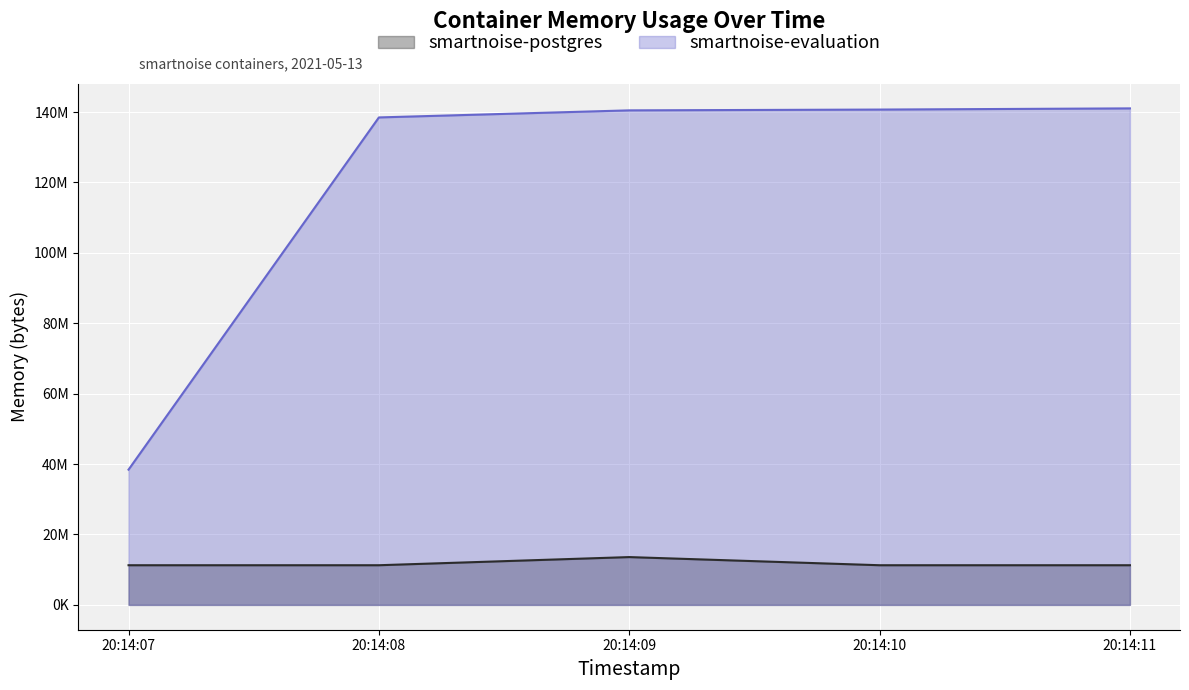

What is the minimum value for smartnoise-evaluation?

38420480